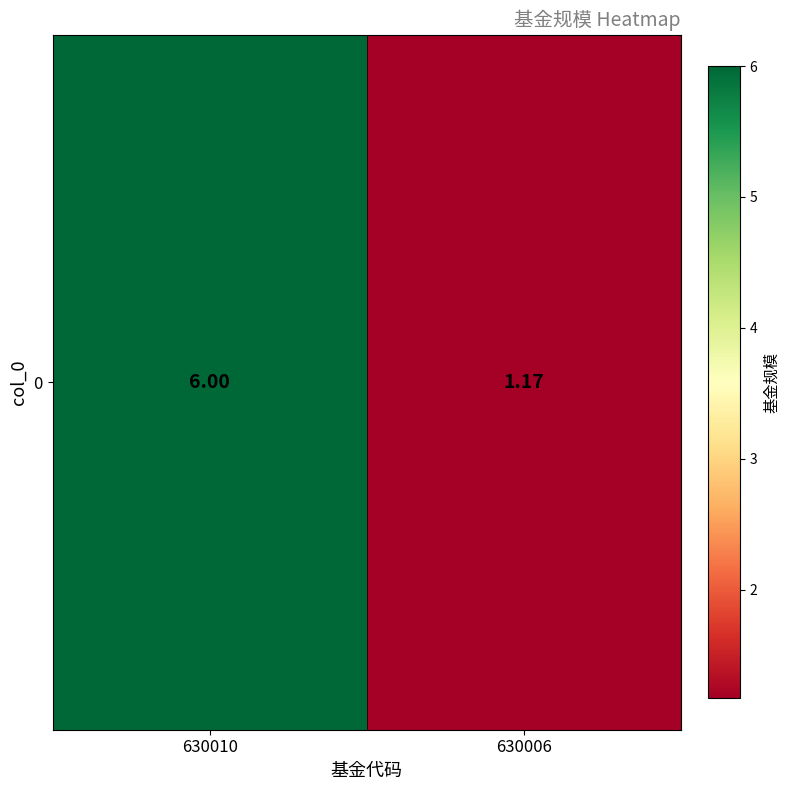

At which label is the value closest to 3?

630006